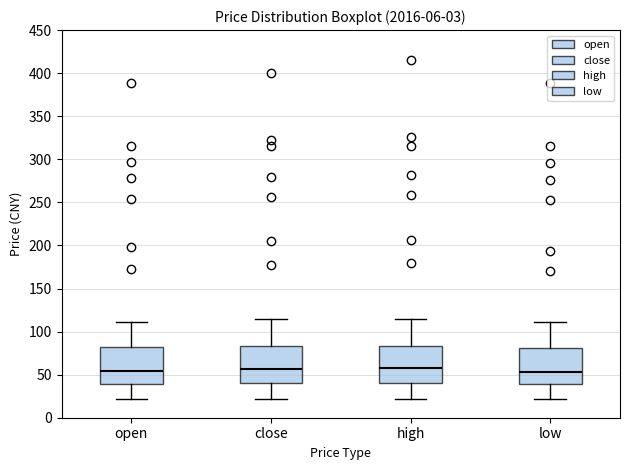

Where is the upper edge of the box for high on the y-axis? The values are not printed on the chart, so give them approximately, as read against the axis.

85